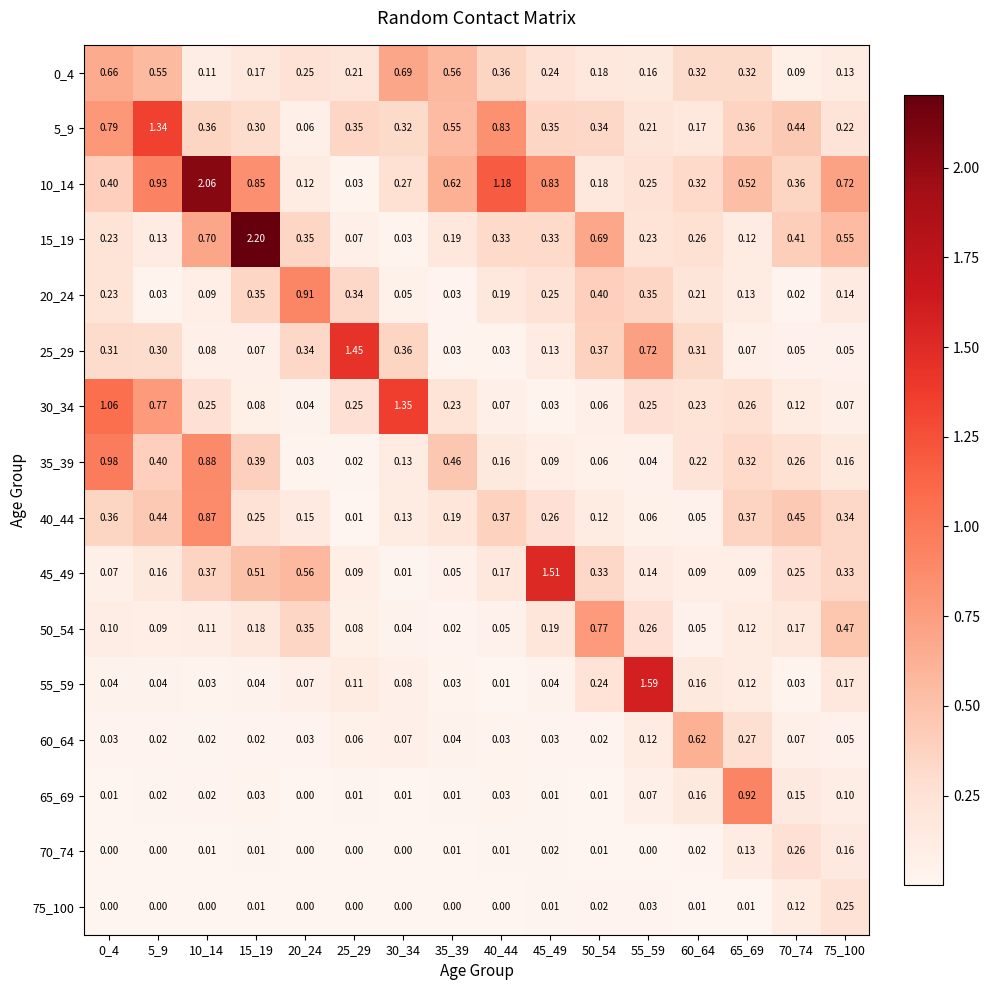

Is the value of 45_49 at 10_14 greater than the value of 25_29 at 5_9?

Yes